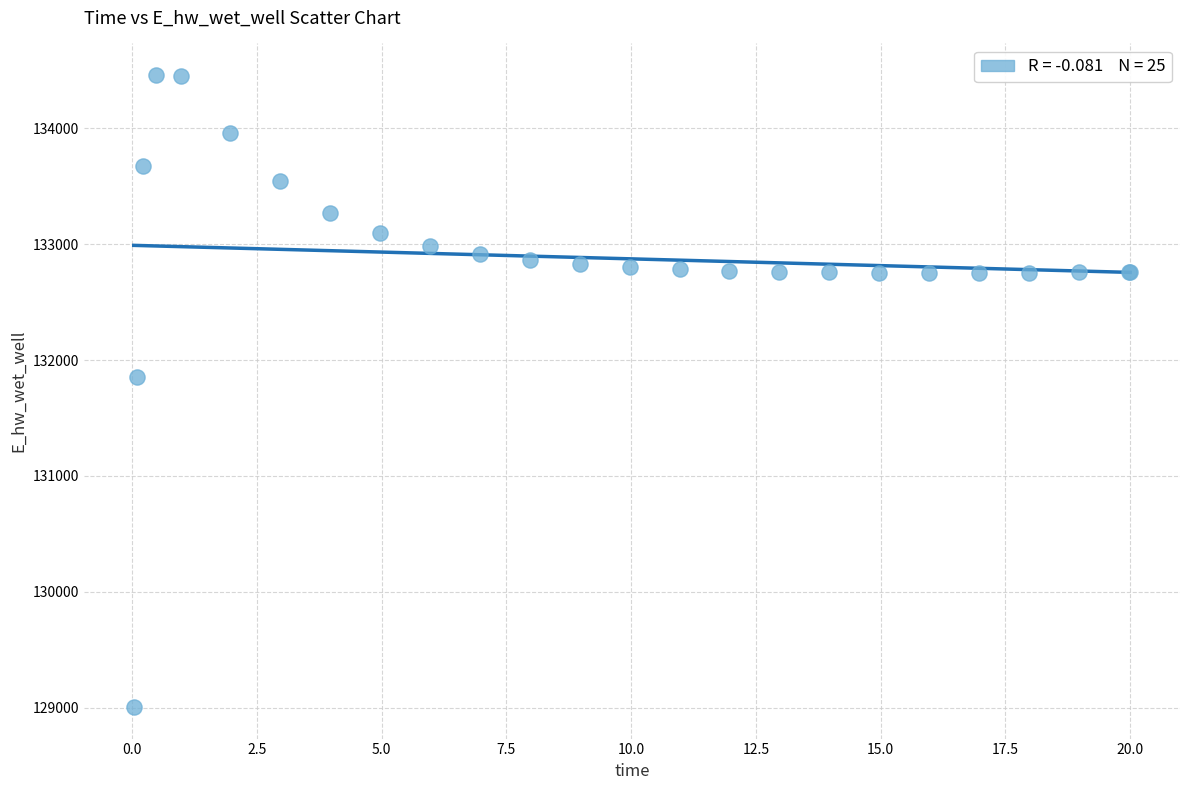

What Y value in the scatter plot is closest to 131732?

131850.9